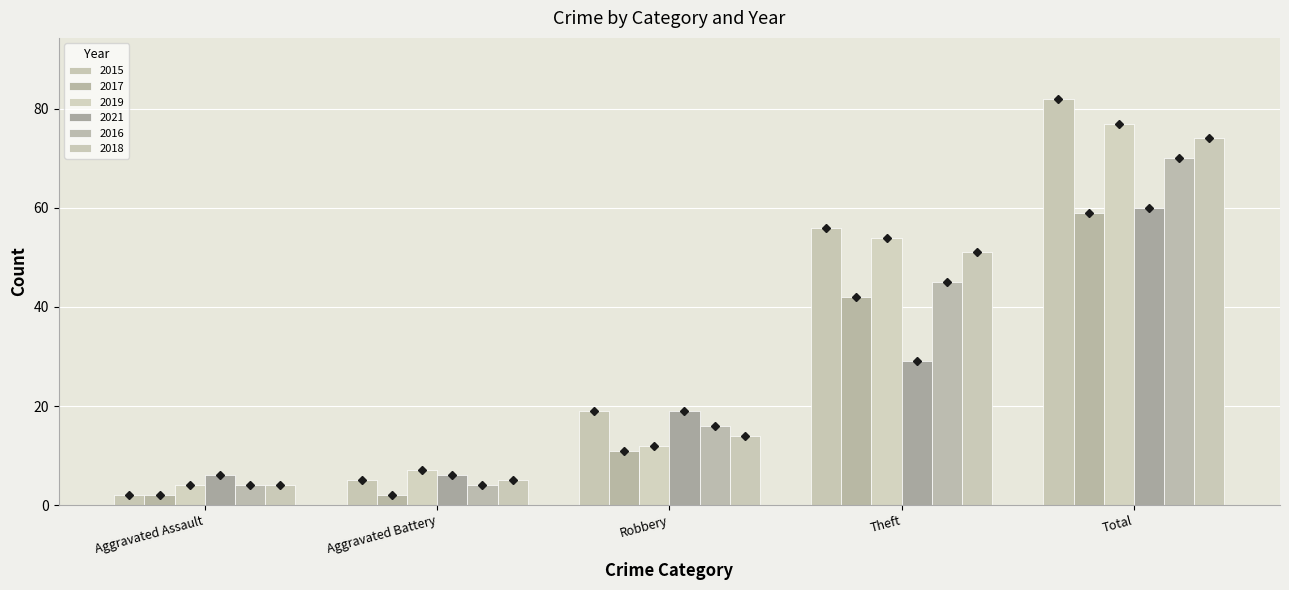

What is the difference between the 2019 values at Aggravated Assault and Theft?

50